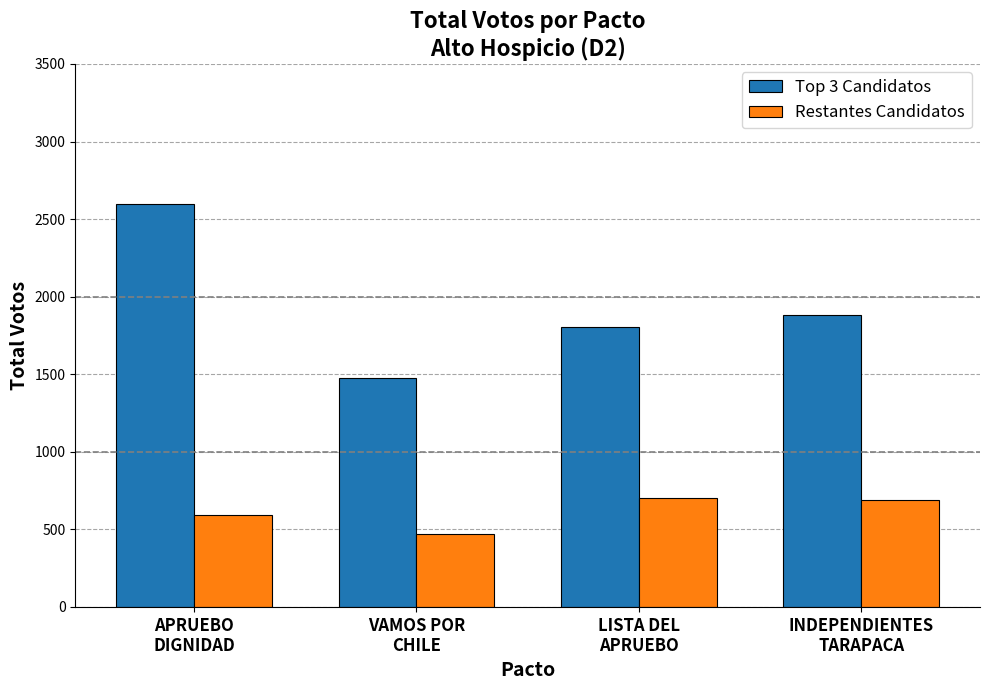

Which series changed the most between APRUEBO
DIGNIDAD and VAMOS POR
CHILE?

Top 3 Candidatos